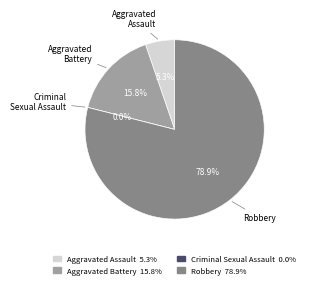

To the nearest percent, what is the combined percentage of Aggravated Assault and Aggravated Battery?

21%